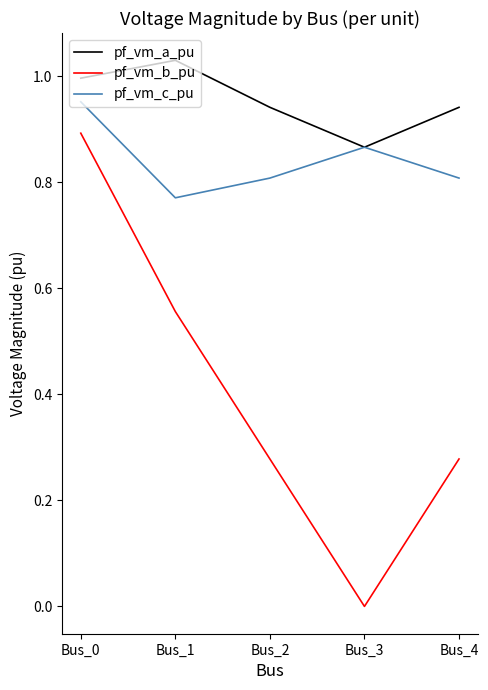

At how many categories does at least one series exceed 0?

5